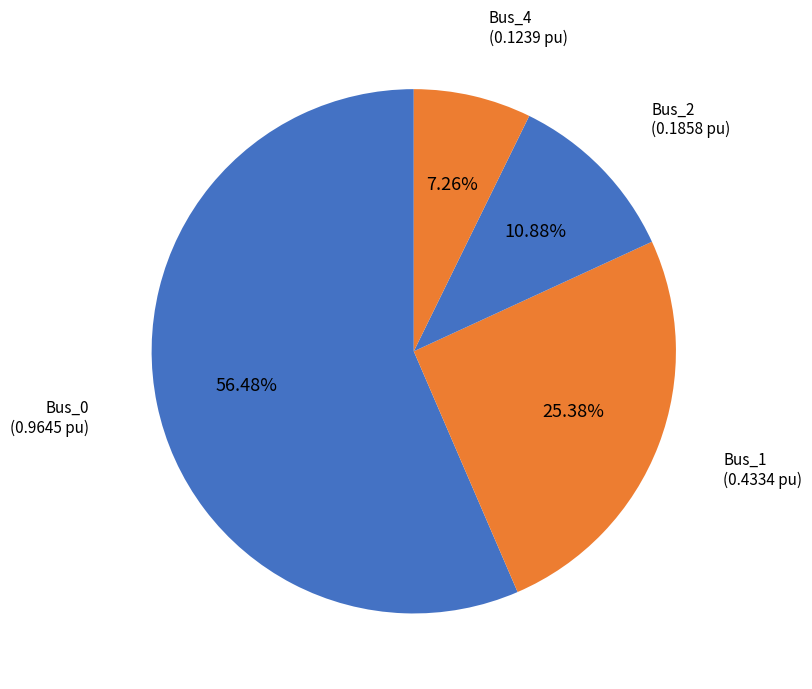

Count the number of slices in the pie.

4